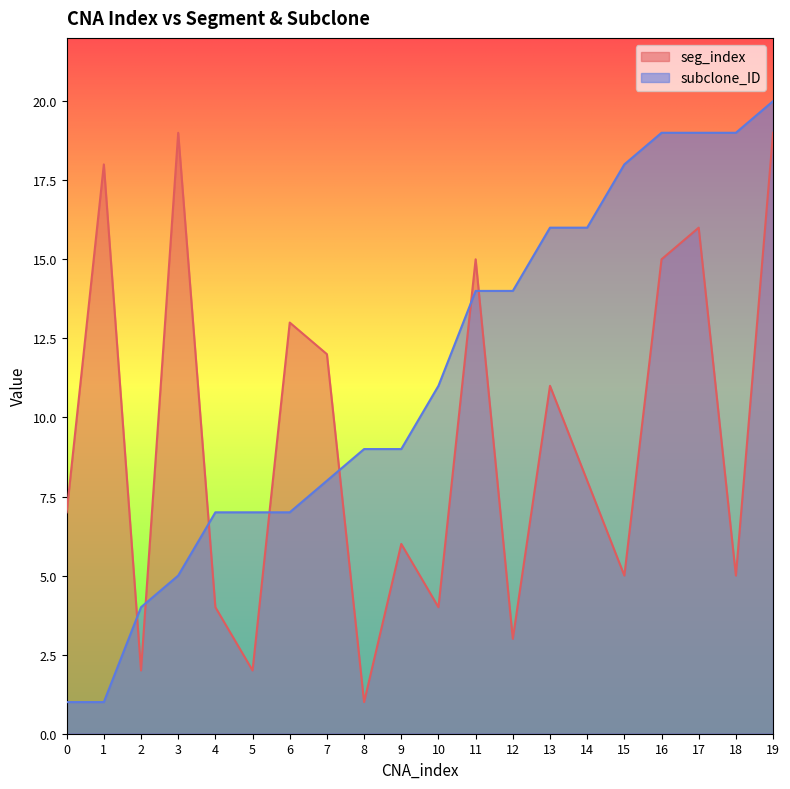

What is the value of the subclone_ID point at the 16th from the left?

18